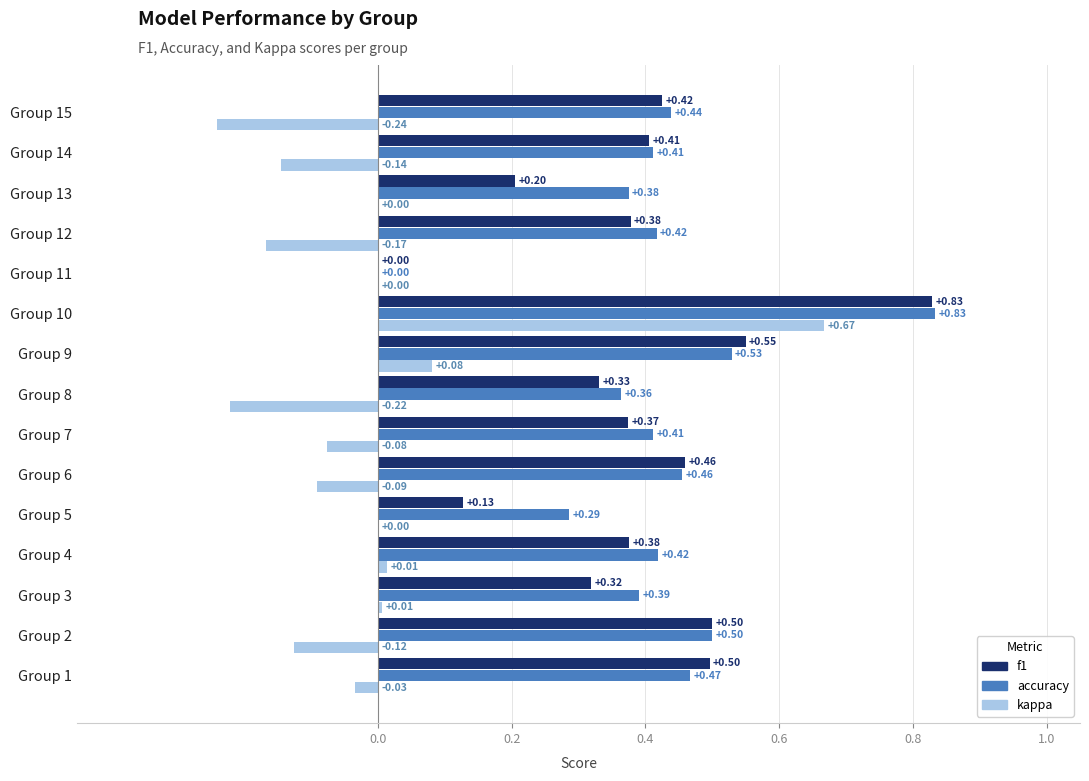

Where is accuracy nearest to the value 0?

Group 11